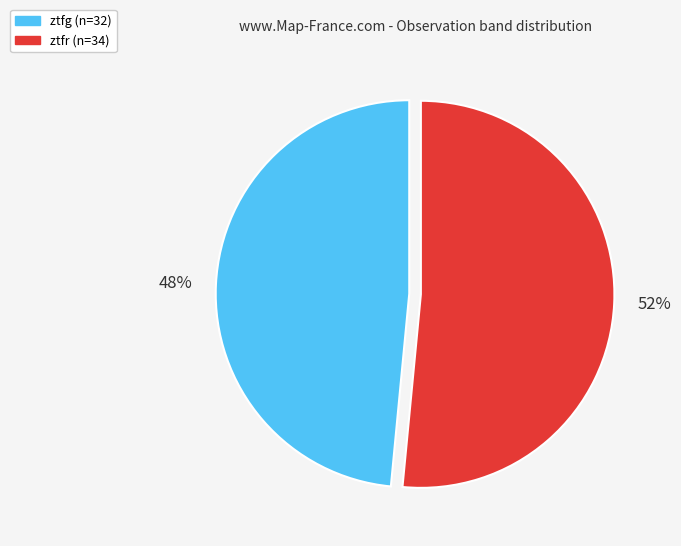

What percentage is the ztfg slice, to the nearest percent?

48%